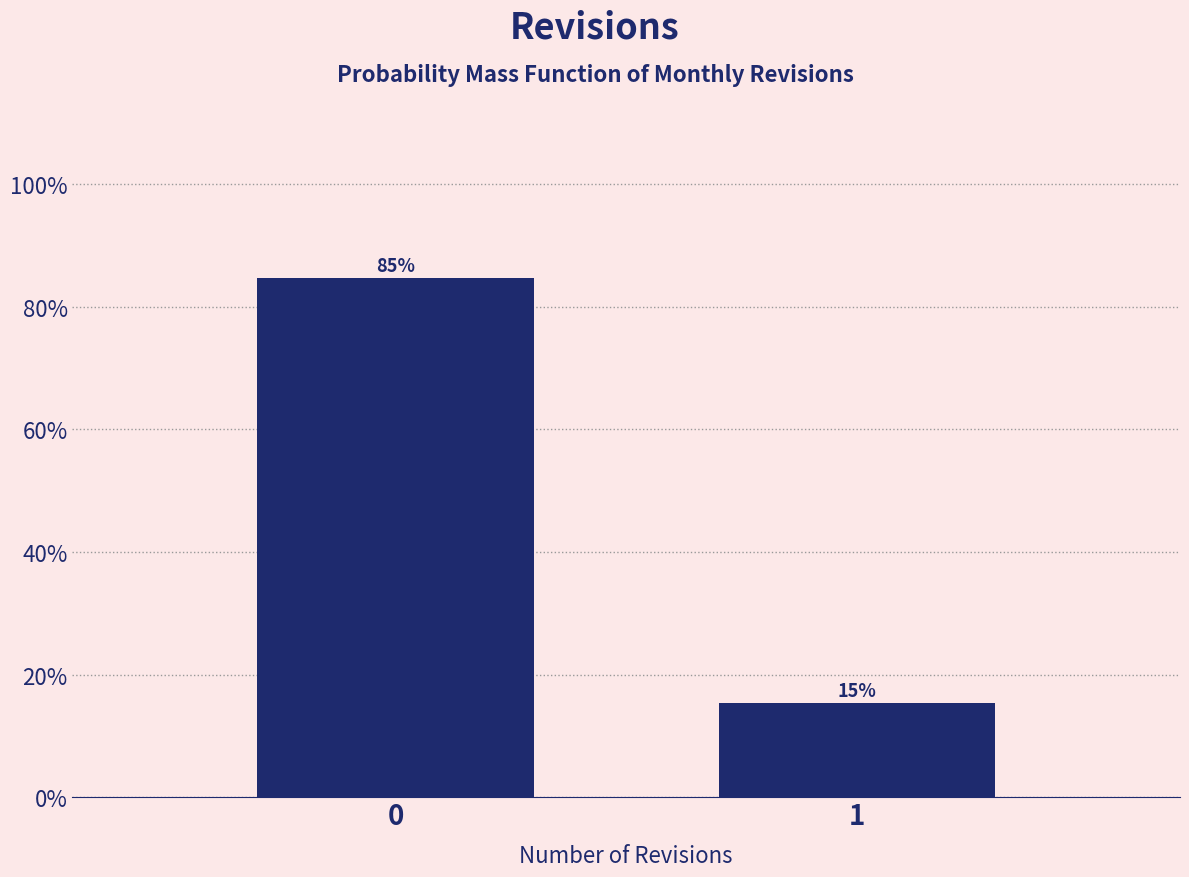

What is the greatest value displayed?

84.7